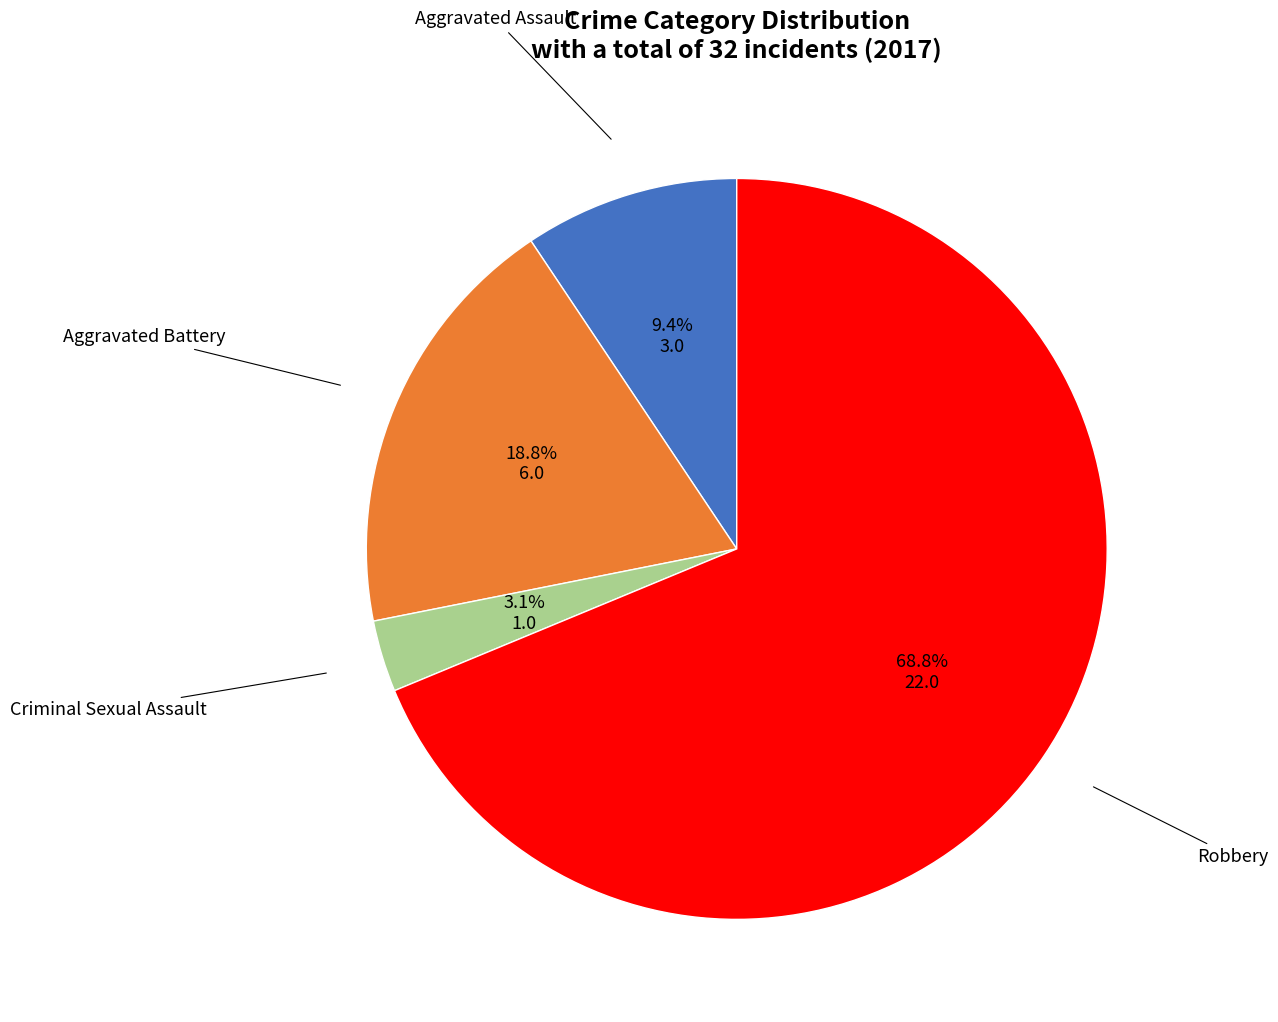

True or false: Criminal Sexual Assault accounts for 3% of the total.

True